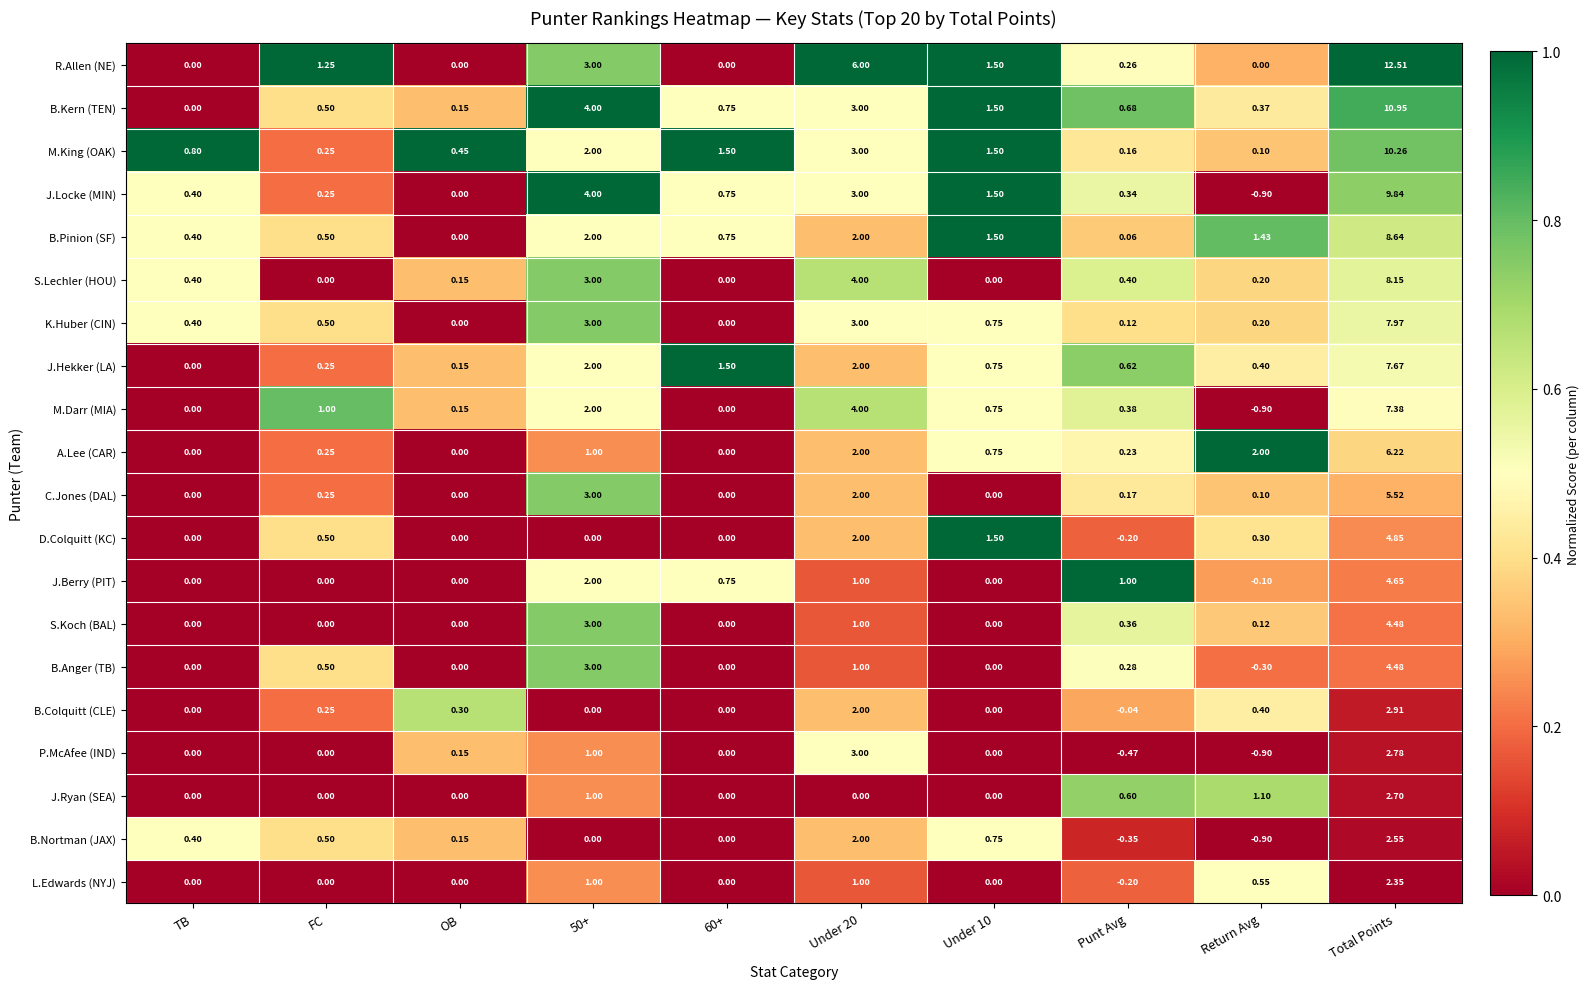

At which category is the sum across all series the highest?

Total Points